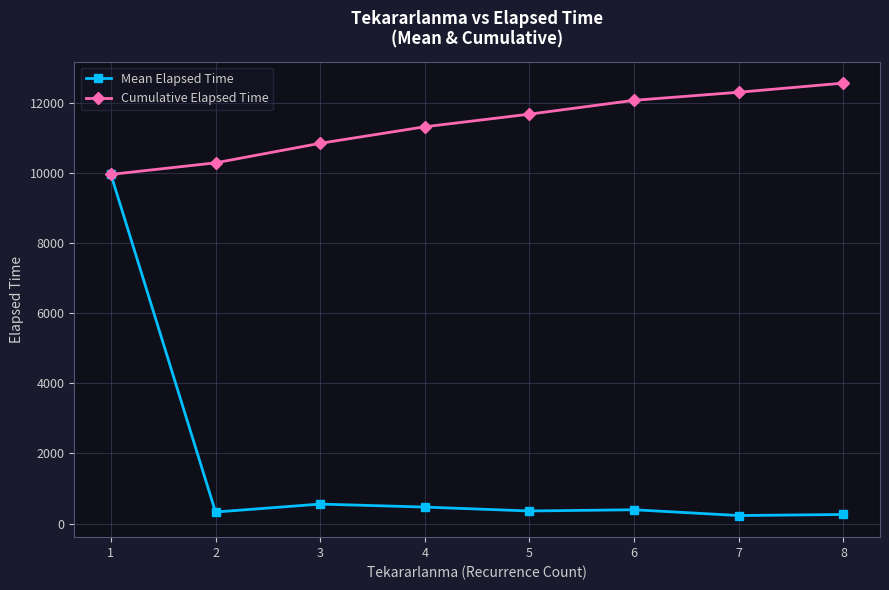

What are all the series names shown in the legend?

Mean Elapsed Time, Cumulative Elapsed Time